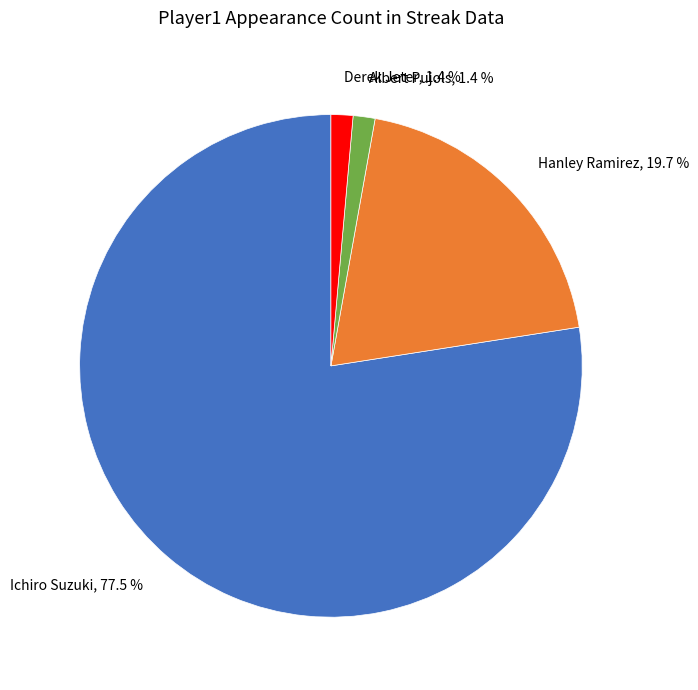

Between Derek Jeter, 1.4 % and Ichiro Suzuki, 77.5 %, which is larger?

Ichiro Suzuki, 77.5 %